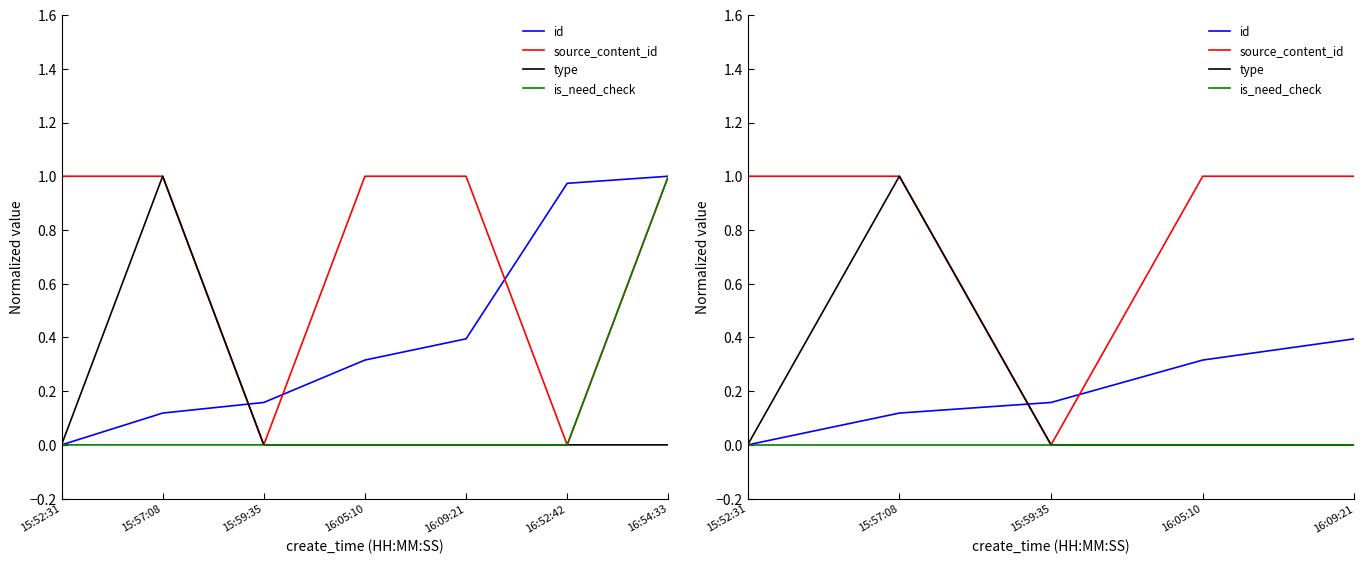

True or false: type and id cross at least once.

True